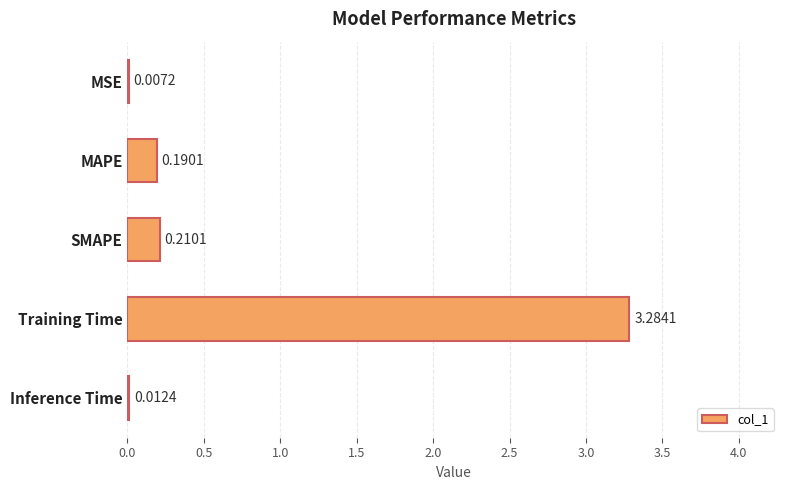

What is the sum of all values?

3.7